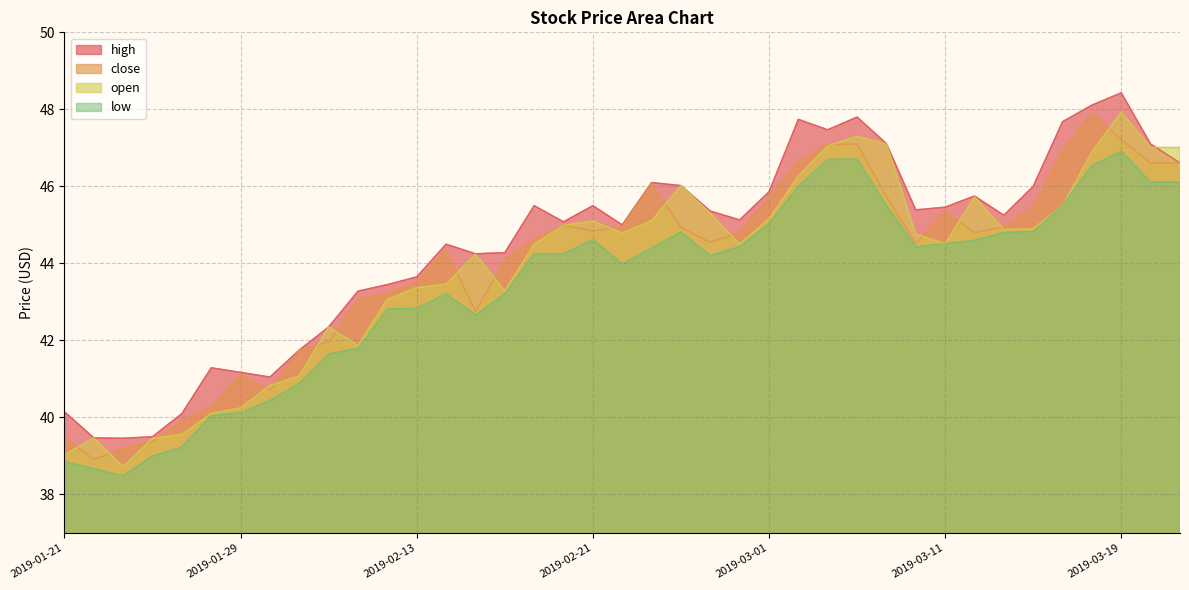

Reading left to right, extract all data points from this chart.

high: 2019-01-21=40.1	2019-01-22=39.5	2019-01-23=39.5	2019-01-24=39.5	2019-01-25=40.1	2019-01-28=41.3	2019-01-29=41.2	2019-01-30=41.0	2019-01-31=41.8	2019-02-01=42.4	2019-02-11=43.3	2019-02-12=43.5	2019-02-13=43.6	2019-02-14=44.5	2019-02-15=44.2	2019-02-18=44.3	2019-02-19=45.5	2019-02-20=45.1	2019-02-21=45.5	2019-02-22=45.0	2019-02-25=46.1	2019-02-26=46.0	2019-02-27=45.4	2019-02-28=45.1	2019-03-01=45.9	2019-03-04=47.7	2019-03-05=47.5	2019-03-06=47.8	2019-03-07=47.1	2019-03-08=45.4	2019-03-11=45.5	2019-03-12=45.8	2019-03-13=45.2	2019-03-14=46.0	2019-03-15=47.7	2019-03-18=48.1	2019-03-19=48.4	2019-03-20=47.1	2019-03-20=46.6
close: 2019-01-21=39.5	2019-01-22=38.9	2019-01-23=39.2	2019-01-24=39.4	2019-01-25=39.9	2019-01-28=40.3	2019-01-29=41.1	2019-01-30=40.7	2019-01-31=41.8	2019-02-01=42.0	2019-02-11=43.1	2019-02-12=43.2	2019-02-13=43.5	2019-02-14=44.4	2019-02-15=42.8	2019-02-18=44.1	2019-02-19=44.6	2019-02-20=45.0	2019-02-21=44.8	2019-02-22=45.0	2019-02-25=46.1	2019-02-26=44.9	2019-02-27=44.5	2019-02-28=44.8	2019-03-01=45.7	2019-03-04=46.6	2019-03-05=47.1	2019-03-06=47.1	2019-03-07=45.7	2019-03-08=44.5	2019-03-11=45.4	2019-03-12=44.8	2019-03-13=45.0	2019-03-14=45.5	2019-03-15=46.9	2019-03-18=47.9	2019-03-19=47.2	2019-03-20=46.6	2019-03-20=46.6
open: 2019-01-21=39.0	2019-01-22=39.5	2019-01-23=38.7	2019-01-24=39.5	2019-01-25=39.6	2019-01-28=40.1	2019-01-29=40.2	2019-01-30=40.8	2019-01-31=41.1	2019-02-01=42.4	2019-02-11=41.9	2019-02-12=43.1	2019-02-13=43.4	2019-02-14=43.5	2019-02-15=44.2	2019-02-18=43.3	2019-02-19=44.5	2019-02-20=45.0	2019-02-21=45.1	2019-02-22=44.8	2019-02-25=45.1	2019-02-26=46.0	2019-02-27=45.3	2019-02-28=44.5	2019-03-01=45.2	2019-03-04=46.3	2019-03-05=47.0	2019-03-06=47.3	2019-03-07=47.1	2019-03-08=44.8	2019-03-11=44.5	2019-03-12=45.7	2019-03-13=44.9	2019-03-14=44.9	2019-03-15=45.5	2019-03-18=46.9	2019-03-19=47.9	2019-03-20=47.0	2019-03-20=47.0
low: 2019-01-21=38.9	2019-01-22=38.7	2019-01-23=38.5	2019-01-24=39.0	2019-01-25=39.2	2019-01-28=40.0	2019-01-29=40.1	2019-01-30=40.4	2019-01-31=40.9	2019-02-01=41.6	2019-02-11=41.8	2019-02-12=42.8	2019-02-13=42.8	2019-02-14=43.2	2019-02-15=42.7	2019-02-18=43.2	2019-02-19=44.2	2019-02-20=44.2	2019-02-21=44.6	2019-02-22=44.0	2019-02-25=44.4	2019-02-26=44.8	2019-02-27=44.2	2019-02-28=44.4	2019-03-01=45.0	2019-03-04=46.0	2019-03-05=46.7	2019-03-06=46.7	2019-03-07=45.5	2019-03-08=44.4	2019-03-11=44.5	2019-03-12=44.6	2019-03-13=44.8	2019-03-14=44.8	2019-03-15=45.5	2019-03-18=46.5	2019-03-19=46.9	2019-03-20=46.1	2019-03-20=46.1